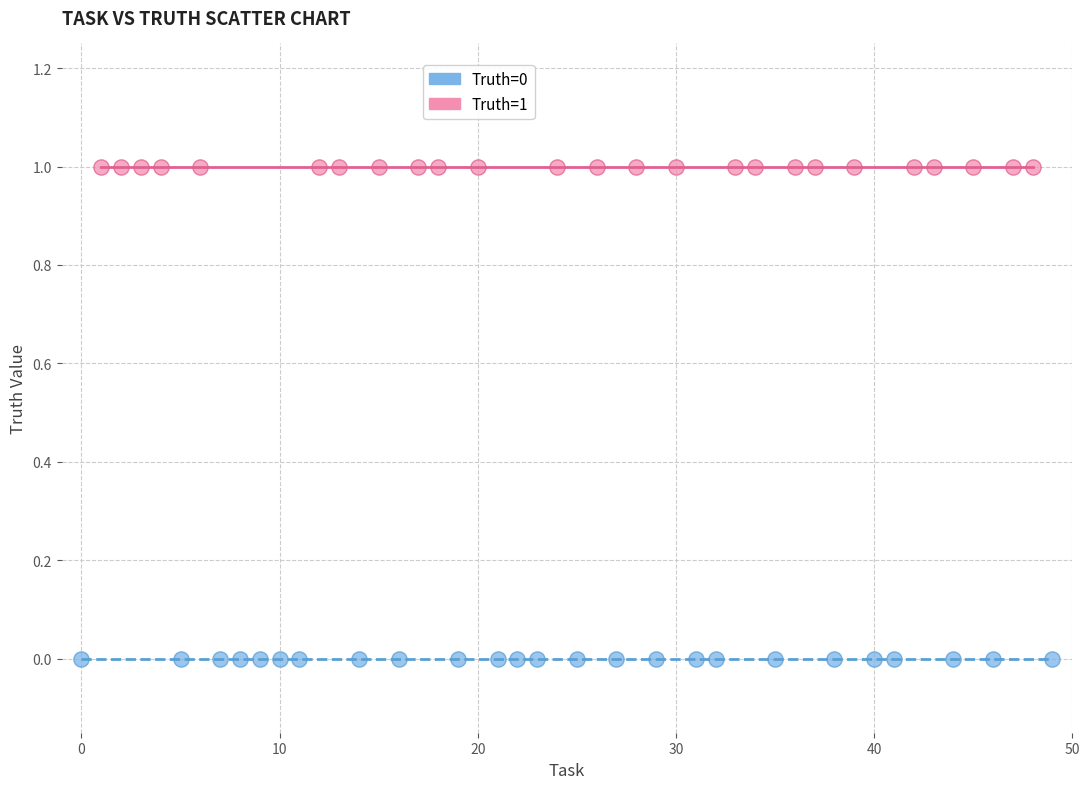

Which series reaches the minimum Y coordinate?

Truth=0